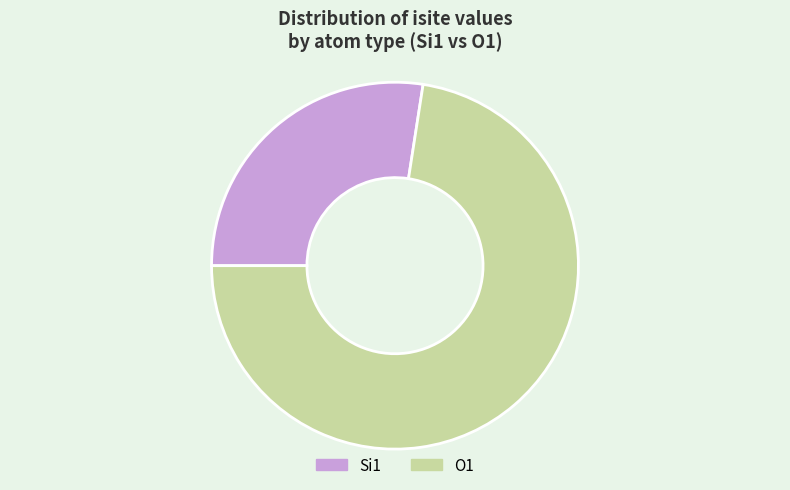

Which category has the biggest portion of the pie?

O1